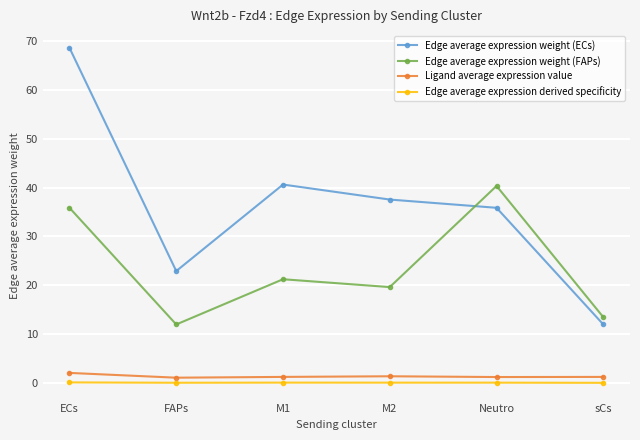

What is the greatest value displayed?

68.6